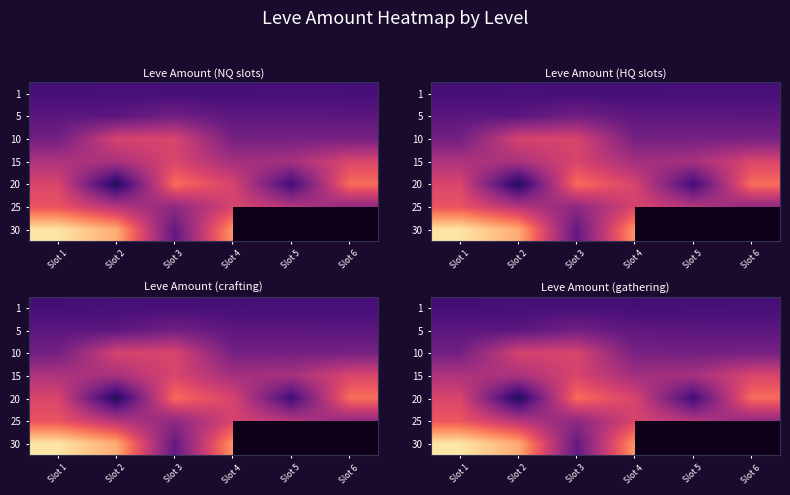

What is the greatest value displayed?

474.7